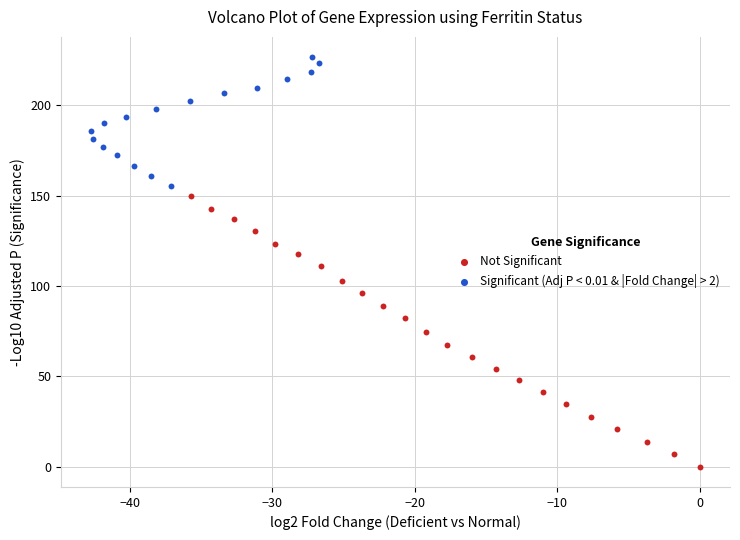

Which series contains the highest Y value?

Significant (Adj P < 0.01 & |Fold Change| > 2)